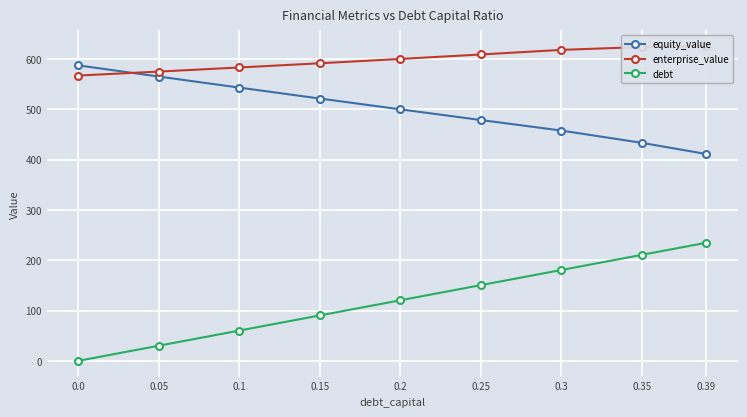

Between 0.25 and 0.1, which is larger?

0.1